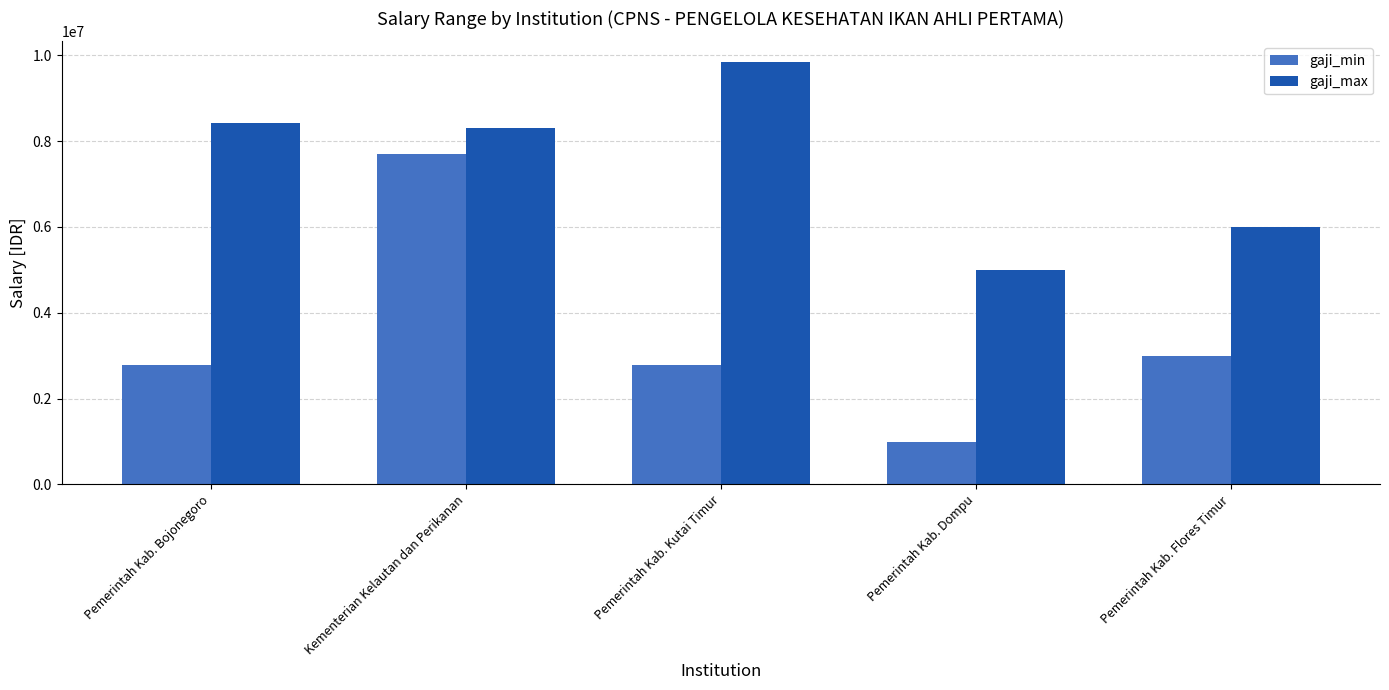

Which series has the largest total across all categories?

gaji_max